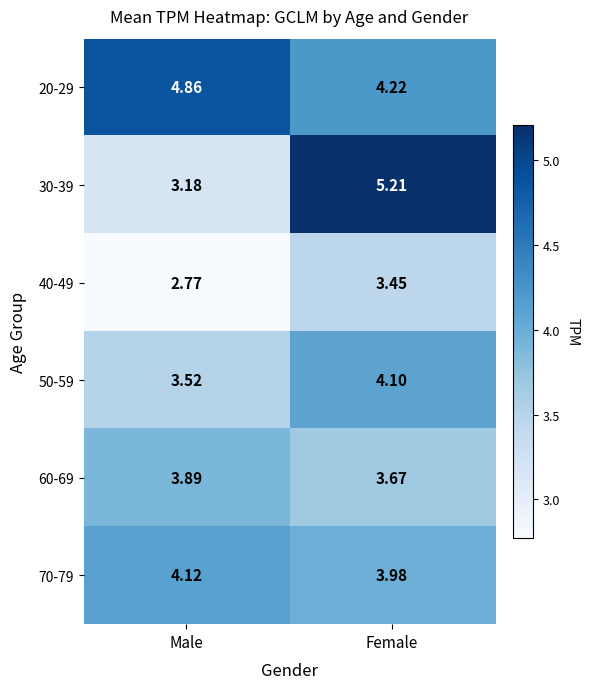

At which label is 30-39 closest to 4?

Male